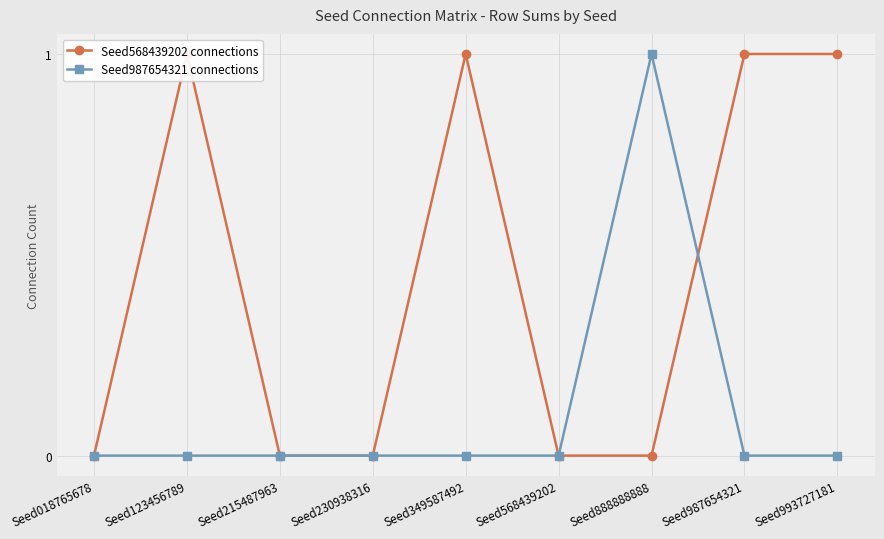

What is the sum of all Seed568439202 connections values?

4